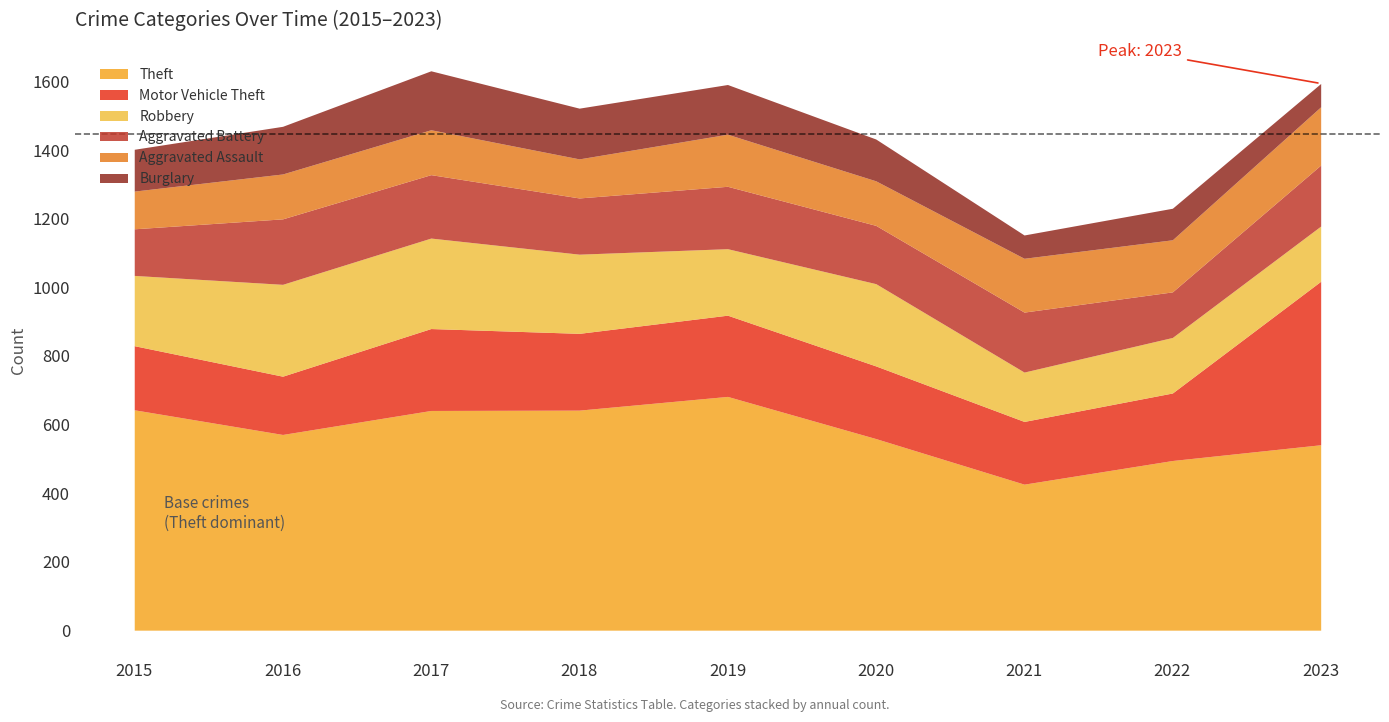

Reading left to right, transcribe all the data shown in this chart.

Theft: 643	571	641	642	682	559	426	495	541
Motor Vehicle Theft: 187	170	239	224	237	212	183	197	477
Robbery: 205	268	264	231	194	240	144	162	161
Aggravated Battery: 136	191	185	164	182	170	175	133	178
Aggravated Assault: 110	131	131	114	152	130	157	152	170
Burglary: 122	139	172	148	145	122	68	92	68